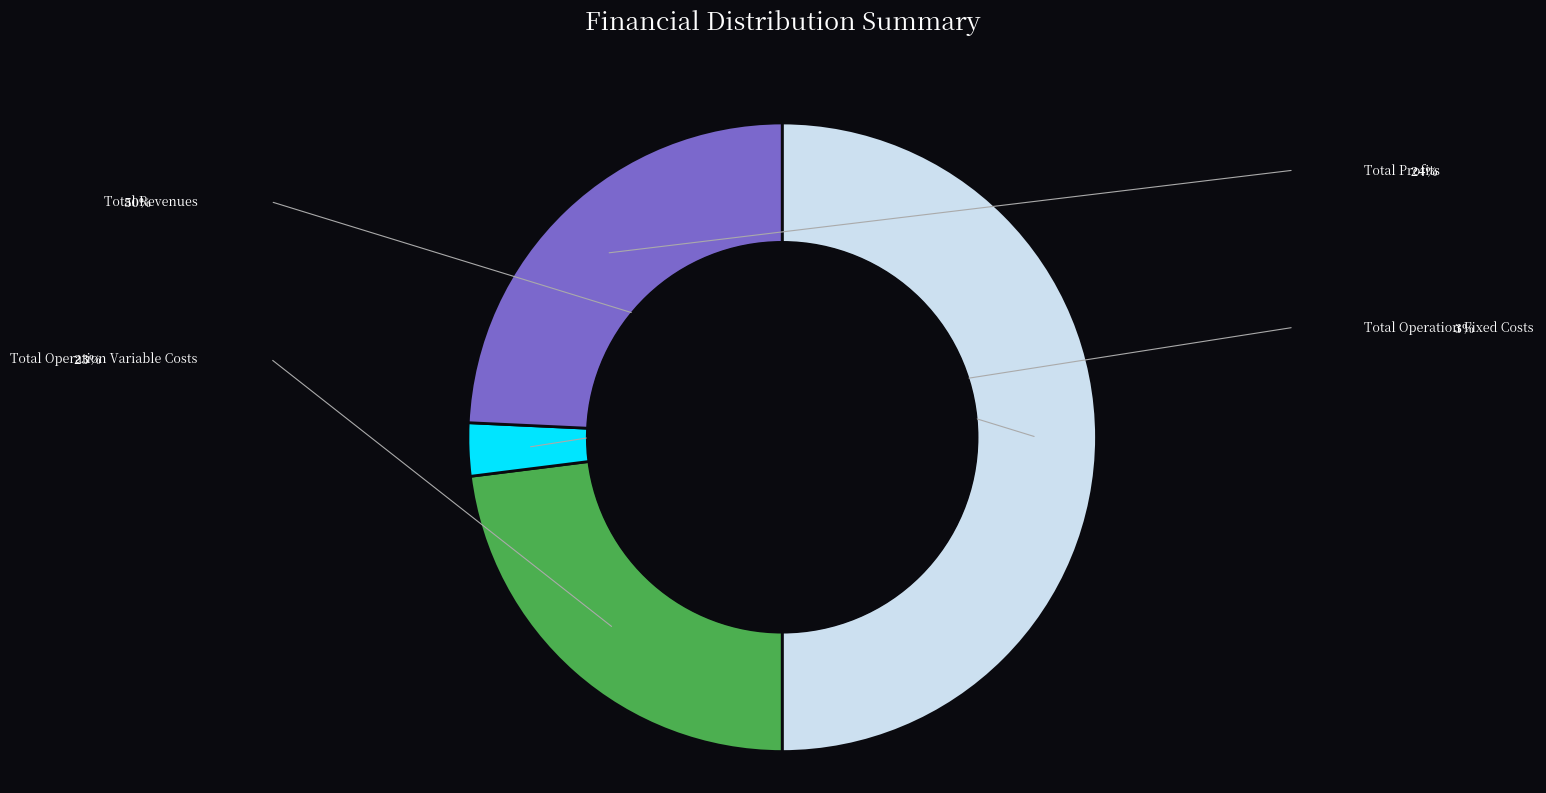

Which category has the biggest portion of the pie?

Total Revenues